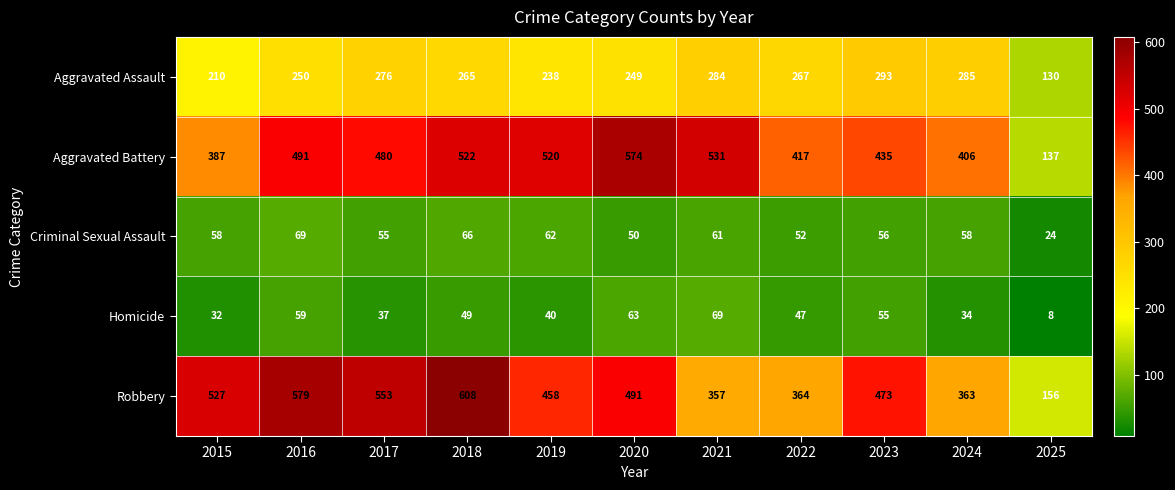

Which category has the highest value in the Homicide series?

2021